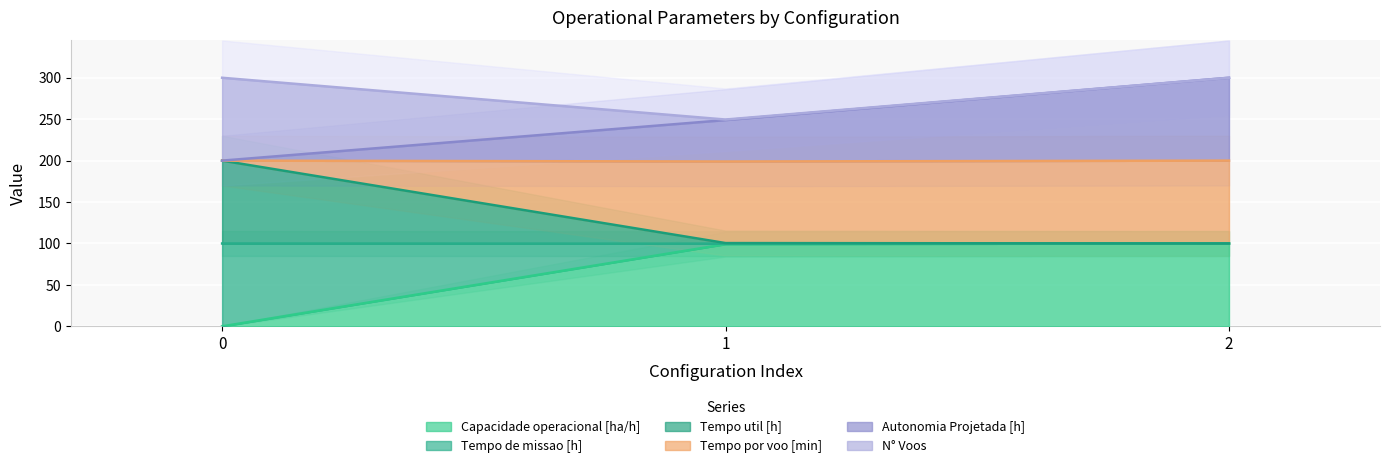

How many categories are shown in the chart?

3